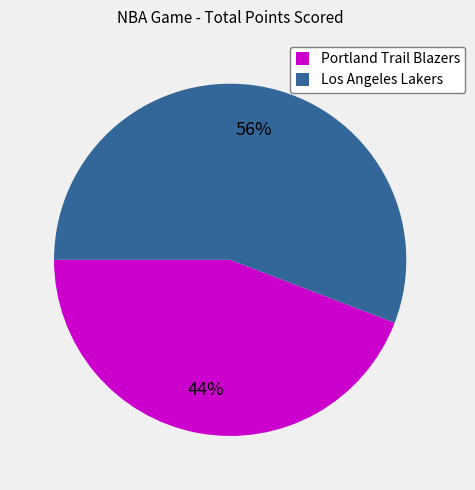

Do Portland Trail Blazers and Los Angeles Lakers together represent more than half of the pie?

Yes